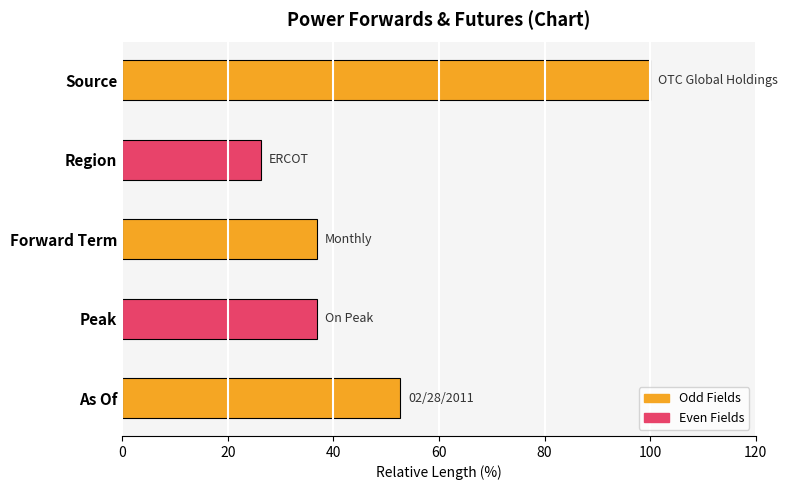

Are the bars grouped side by side (vs. stacked)?

No